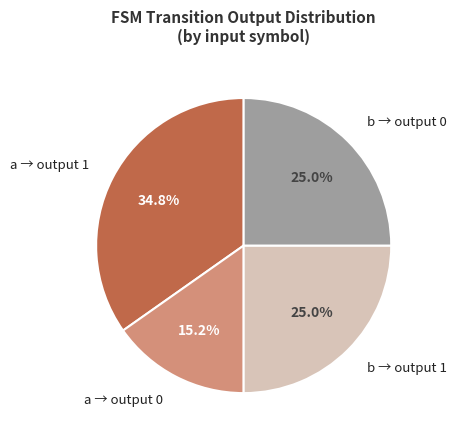

What percentage do a → output 1 and b → output 1 together represent?

59.8%